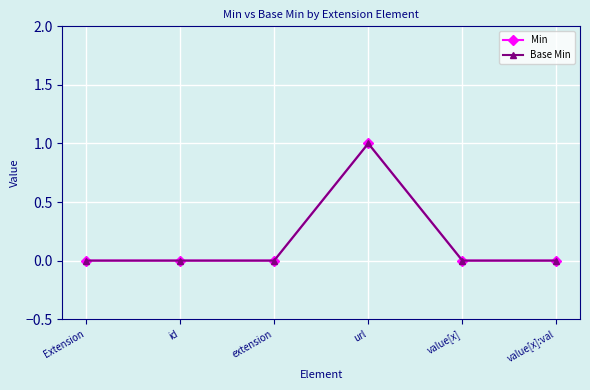

Is this an area chart (filled region under the line)?

No